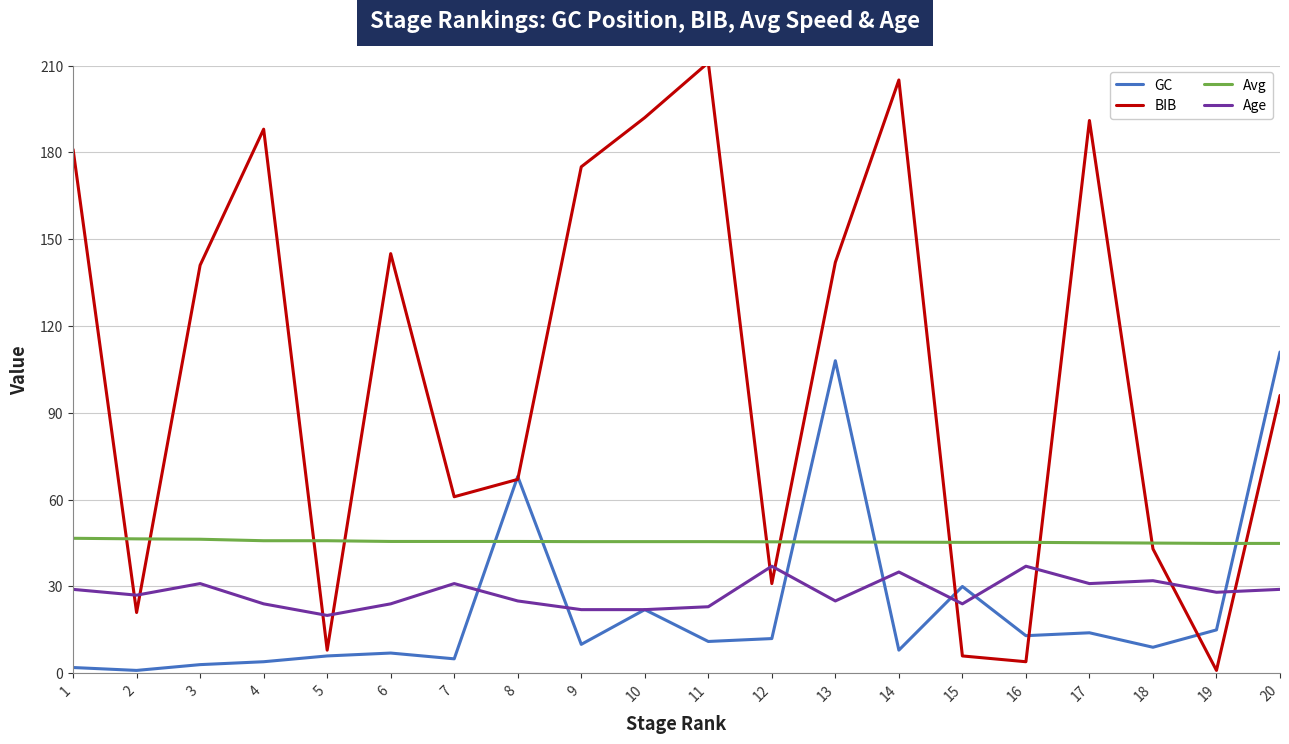

What is the total value across all series at 12?

125.4